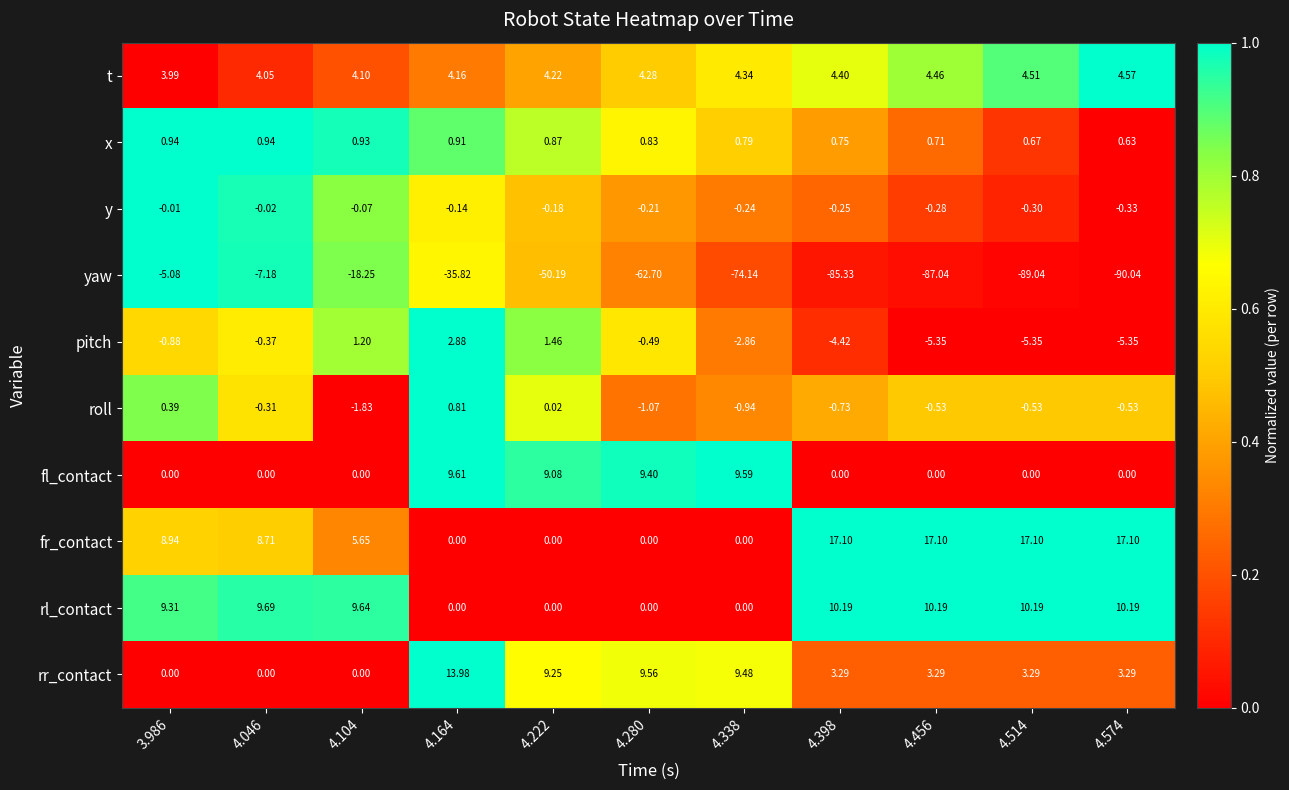

Between 4.398 and 4.574, which series saw the biggest shift?

yaw